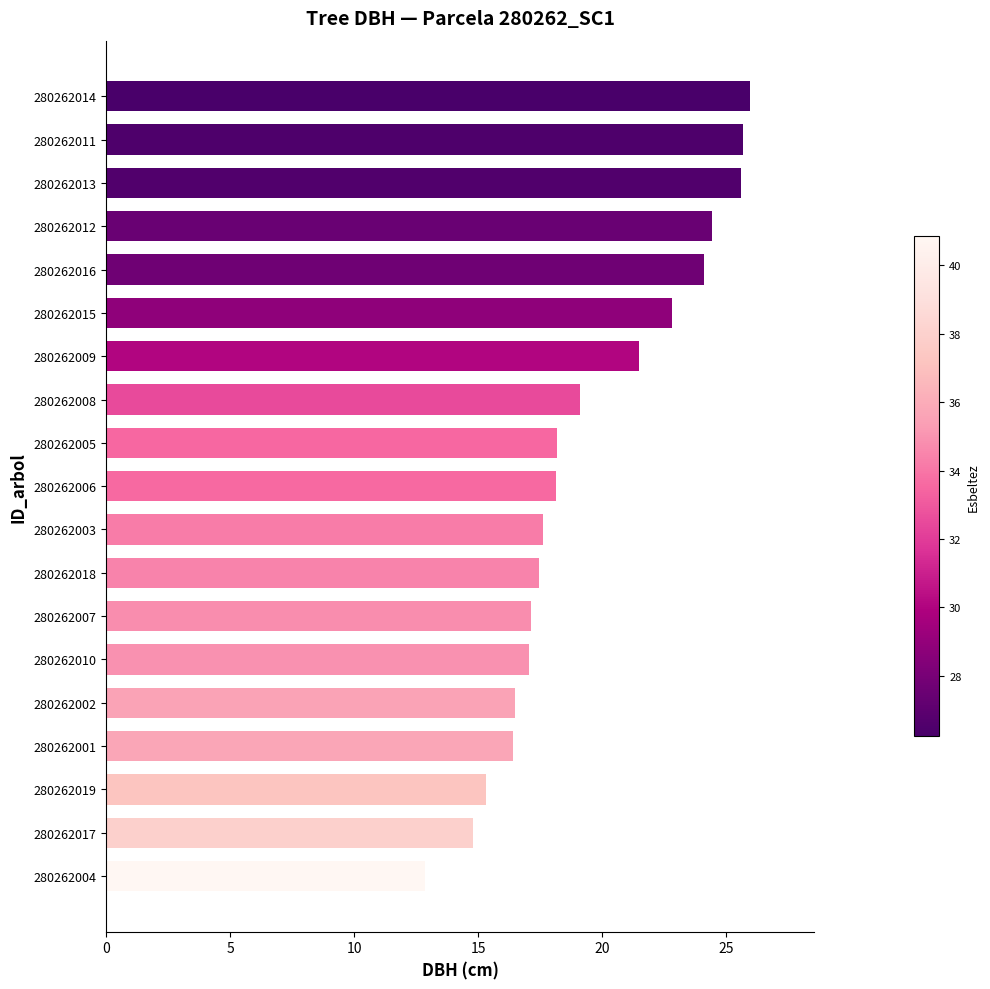

What value does the data have at 280262008?

19.1